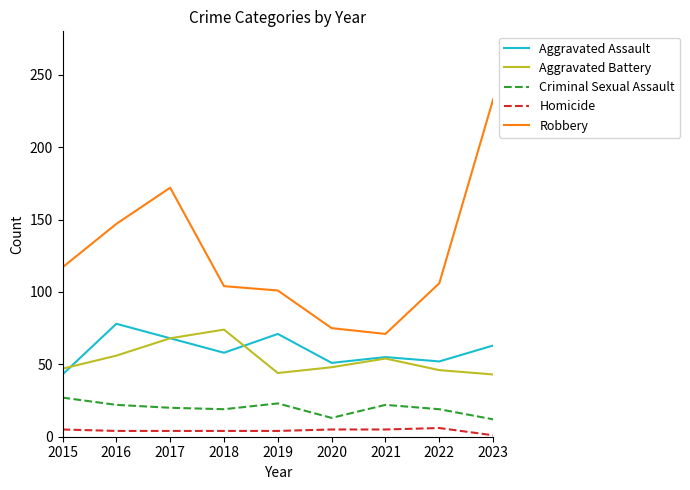

What is the difference between the highest and lowest values at 2017?

168